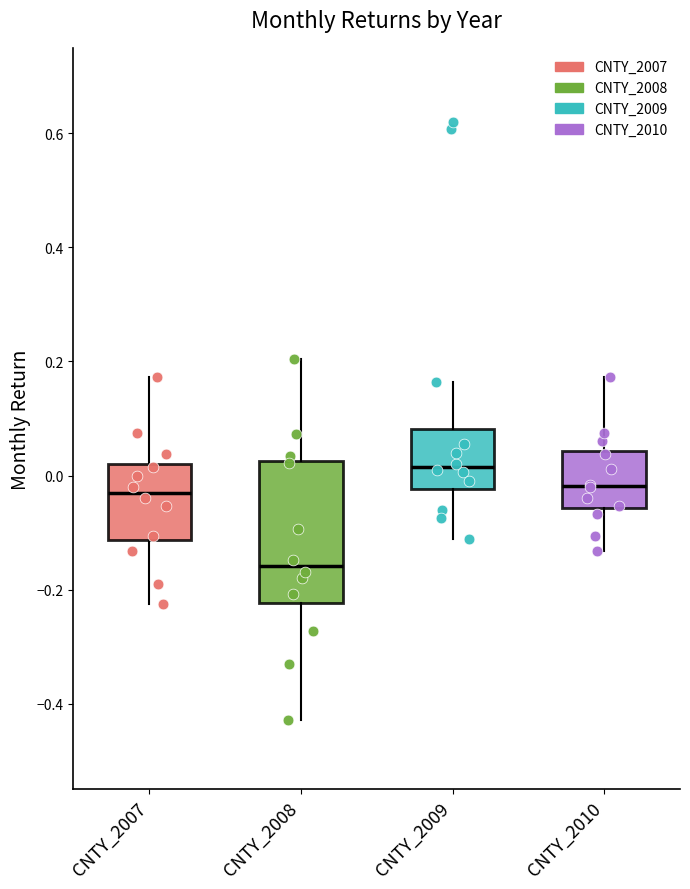

Where is the upper edge of the box for CNTY_2008 on the y-axis? The values are not printed on the chart, so give them approximately, as read against the axis.

0.02